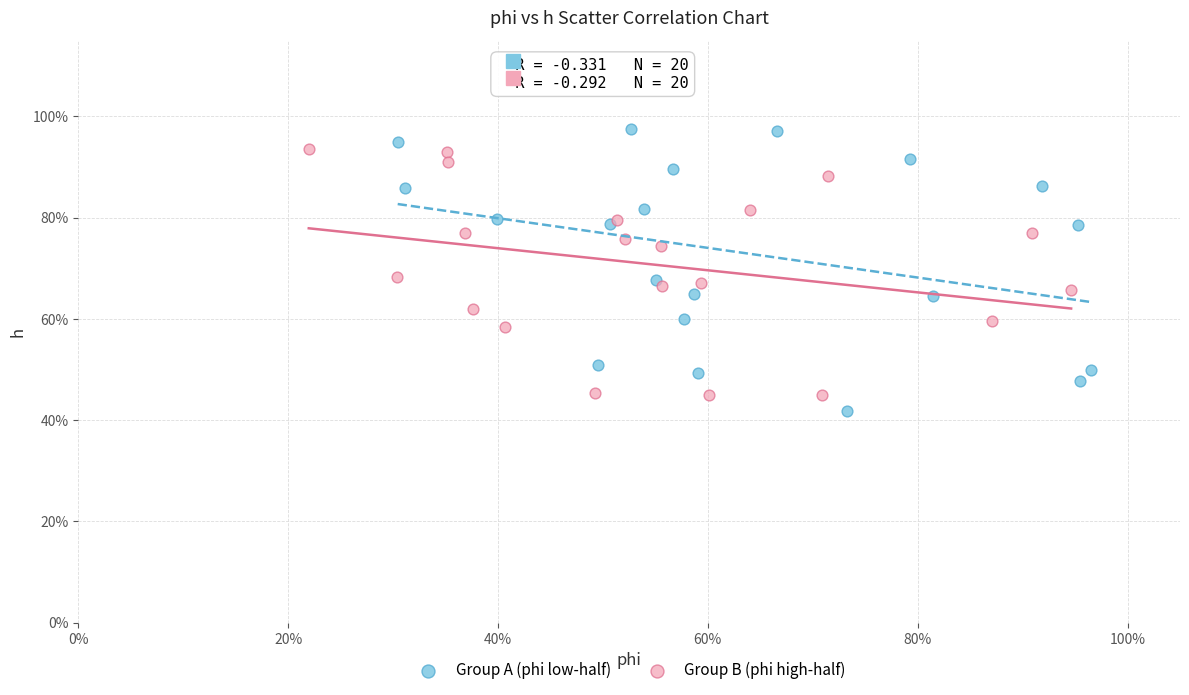

What are all the series names shown in the legend?

Group A (phi low-half), Group B (phi high-half)